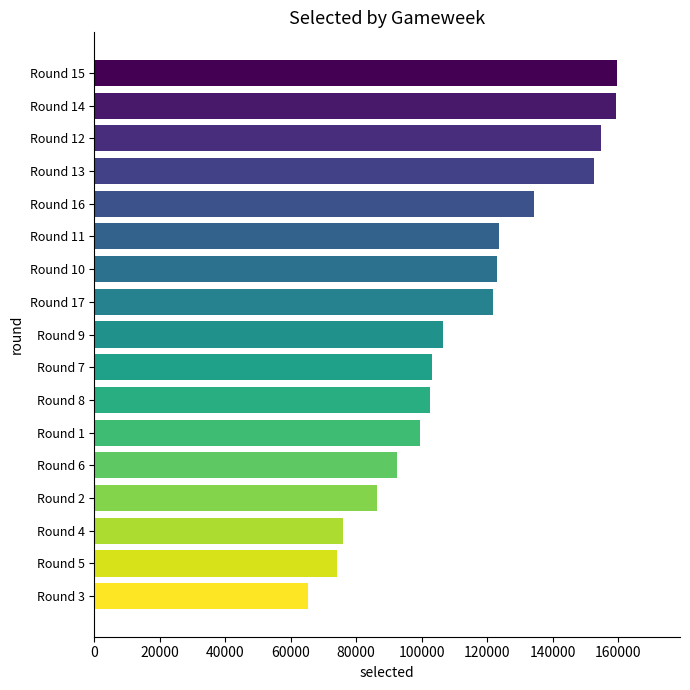

Does the chart contain stacked bars?

No